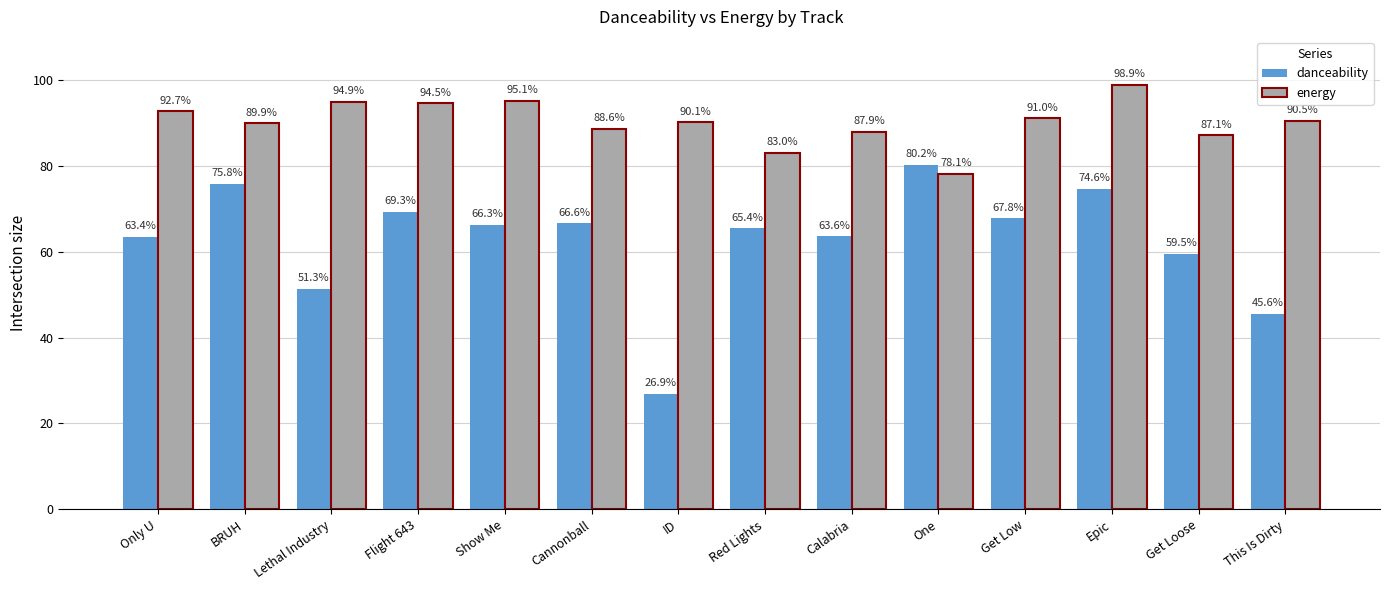

What are all the series names shown in the legend?

danceability, energy